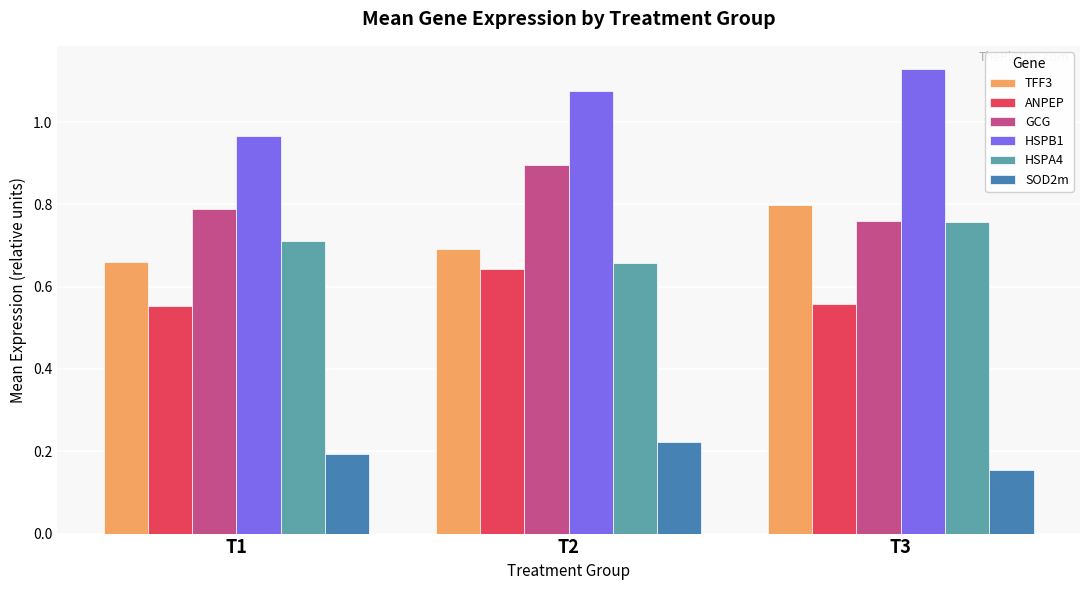

Is it true that TFF3 equals 0.8 at T3?

True